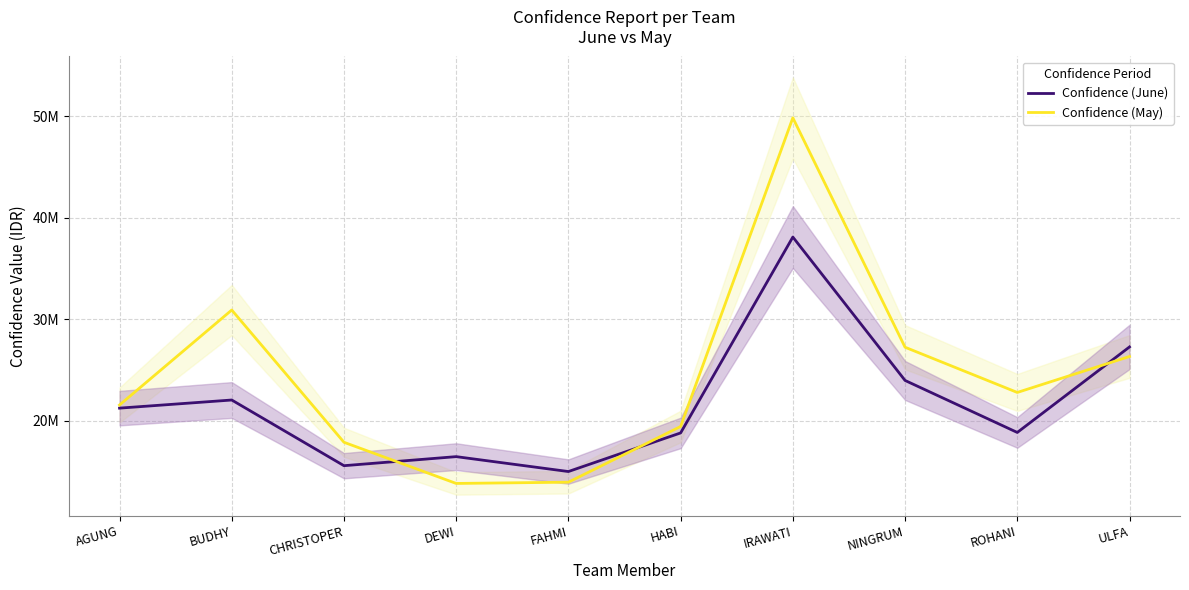

Reading left to right, extract all data points from this chart.

Confidence (June): 21247000	22047000	15573500	16465500	14997000	18802500	38109000	23975000	18849460	27278643
Confidence (May): 21556103	30917000	17880500	13823500	13947000	19435500	49861527	27249000	22792385	26336668